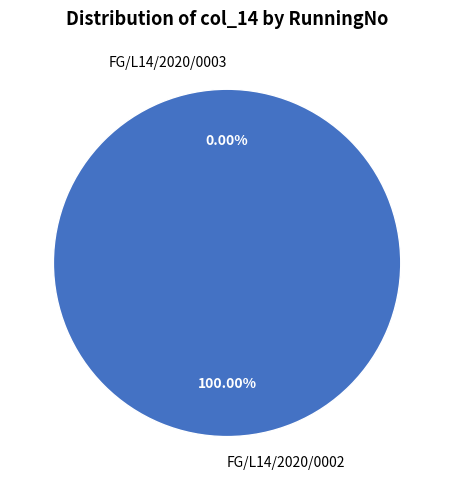

What percentage is NOT represented by FG/L14/2020/0003?

100.0%